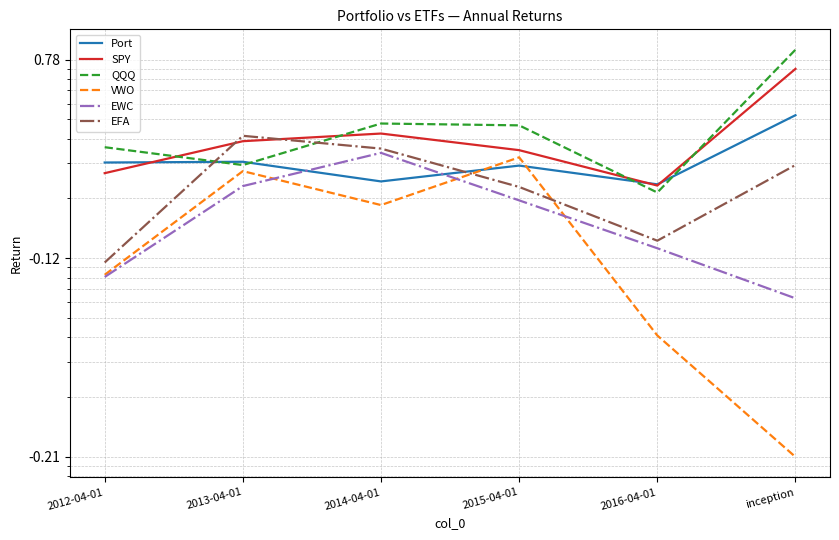

What position from the left is 2016-04-01?

5